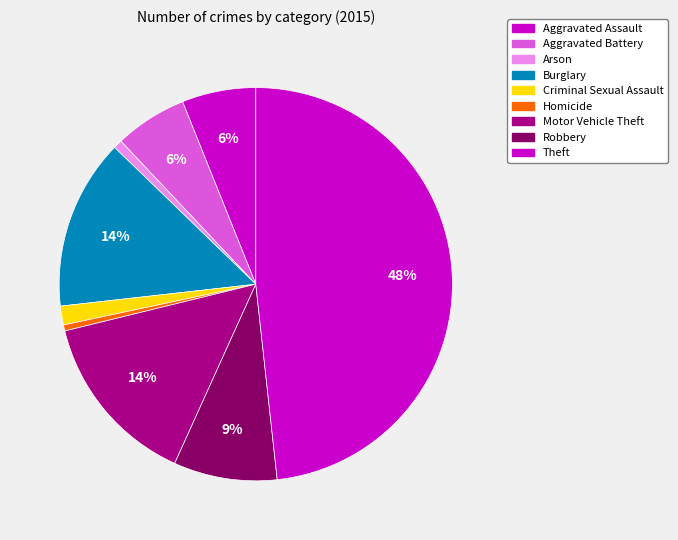

To the nearest percent, what portion does Aggravated Battery represent?

6%